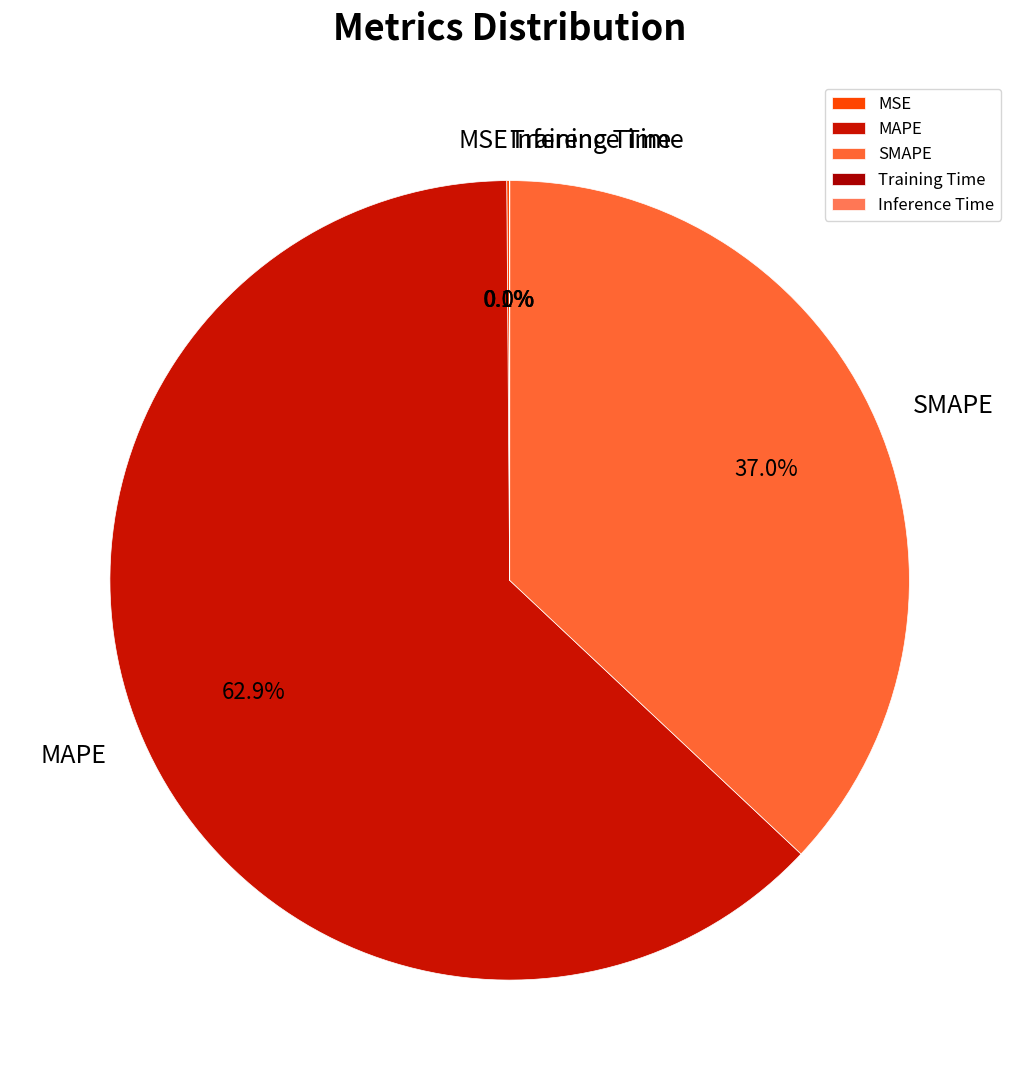

To the nearest percent, what is the average slice percentage?

20%